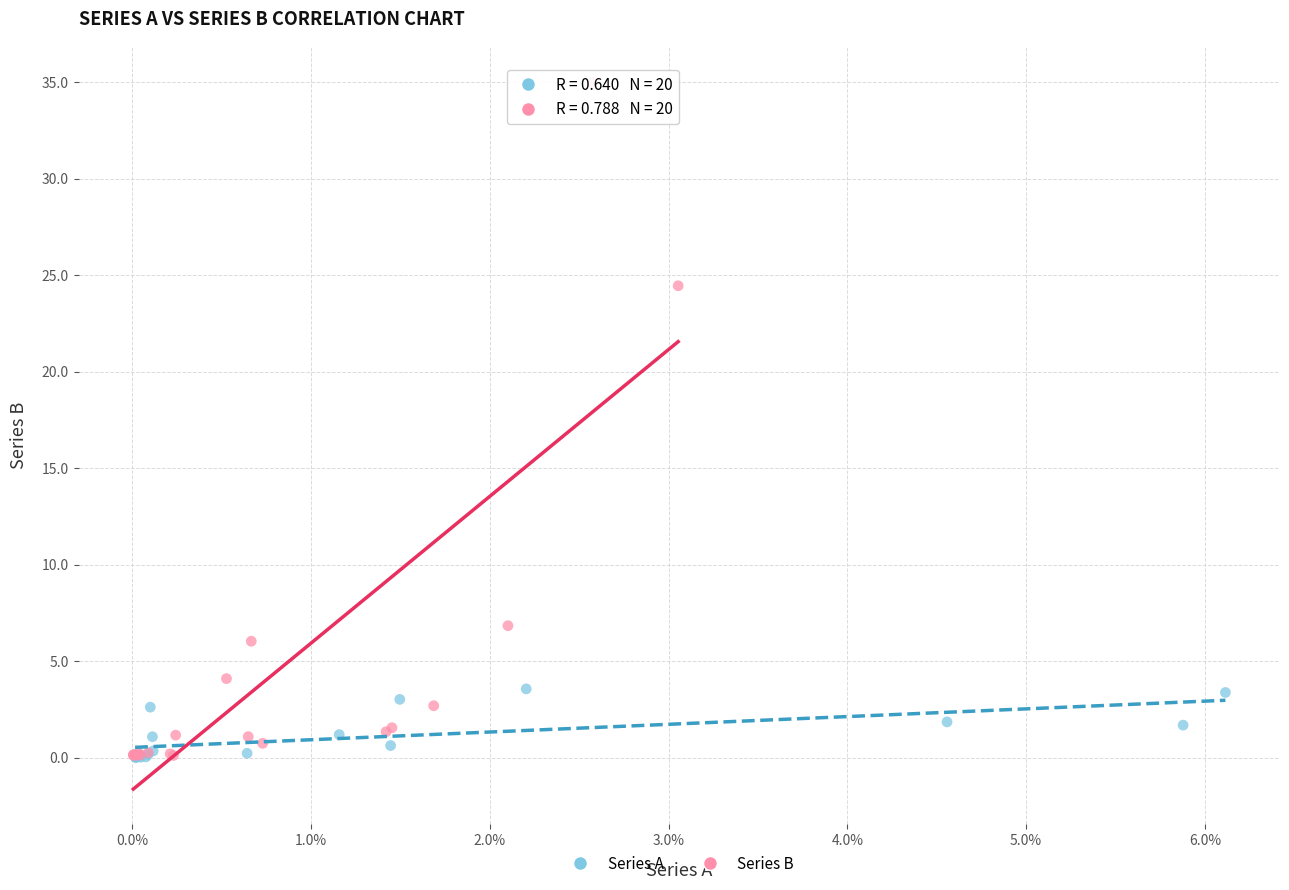

Which series has the widest spread of Y values?

Series B